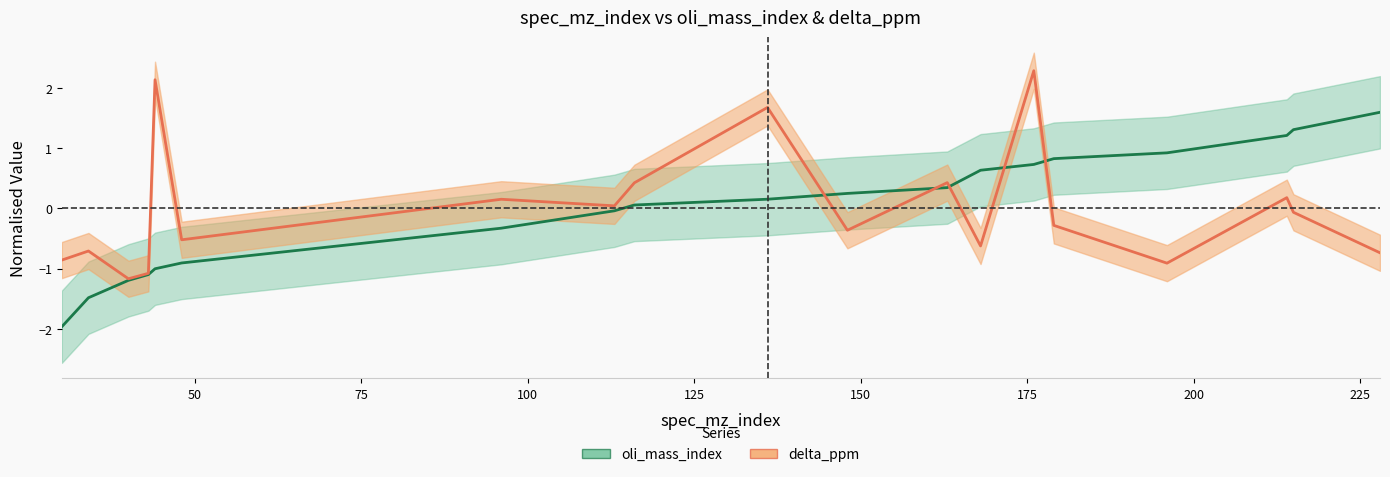

Is the value of delta_ppm at 215 greater than the value of oli_mass_index at 48?

Yes